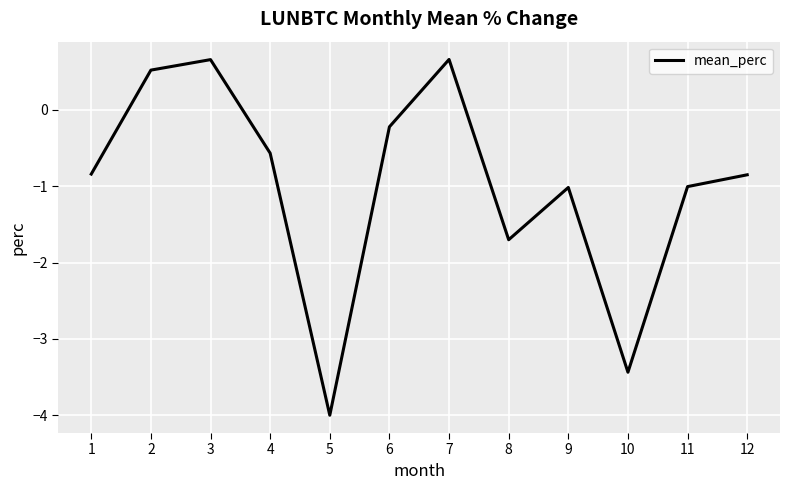

True or false: the data has more than 1 interior local peaks.

True